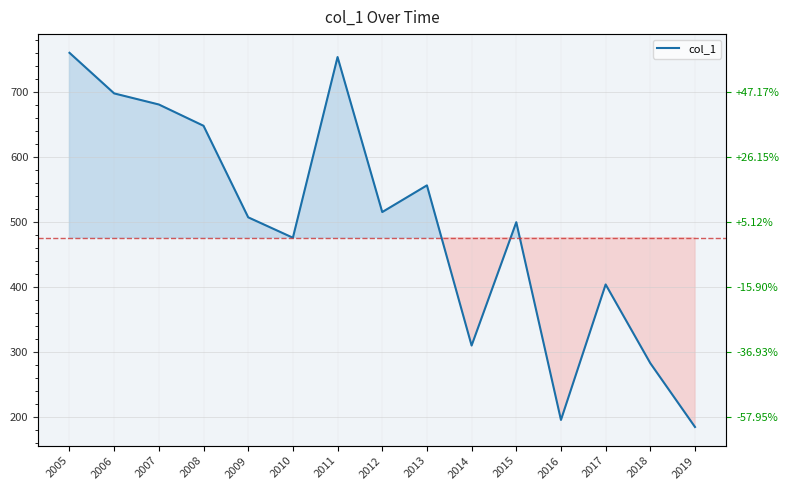

The value at 2015 is 499.5. True or false?

True